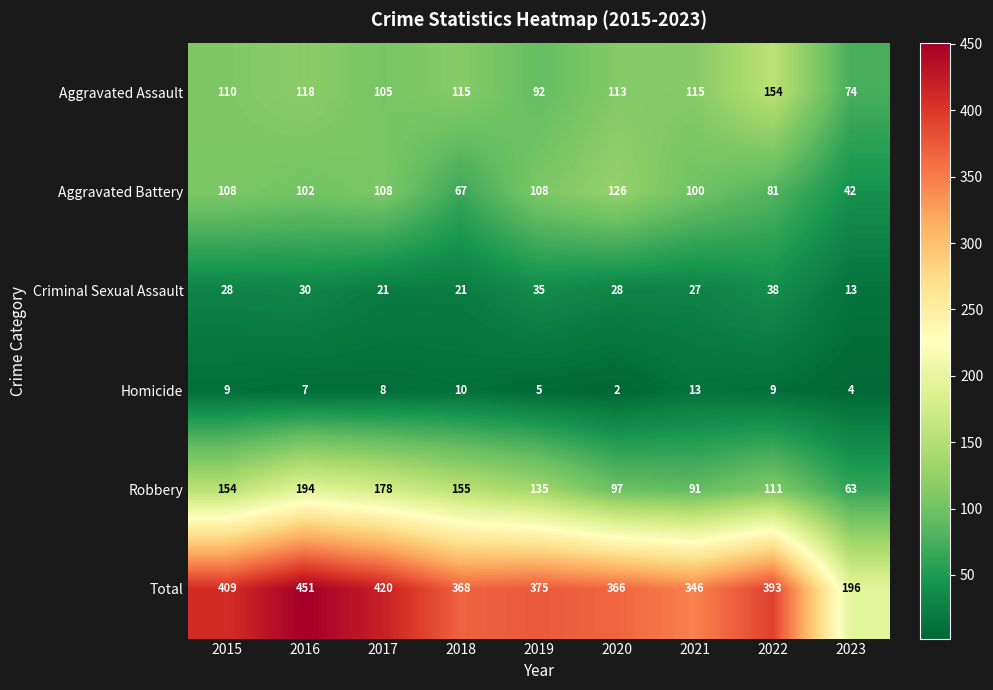

What is the maximum value for Robbery?

194